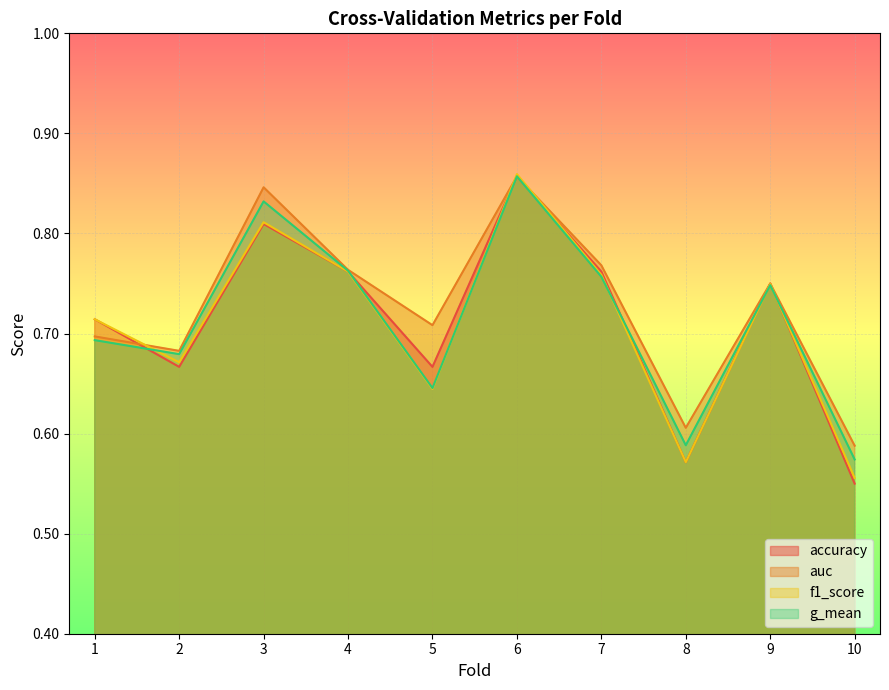

Reading left to right, list all the values displayed in this chart.

accuracy: 0.7	0.7	0.8	0.8	0.7	0.9	0.8	0.6	0.8	0.6
auc: 0.7	0.7	0.8	0.8	0.7	0.9	0.8	0.6	0.8	0.6
f1_score: 0.7	0.7	0.8	0.8	0.6	0.9	0.8	0.6	0.7	0.6
g_mean: 0.7	0.7	0.8	0.8	0.6	0.9	0.8	0.6	0.7	0.6